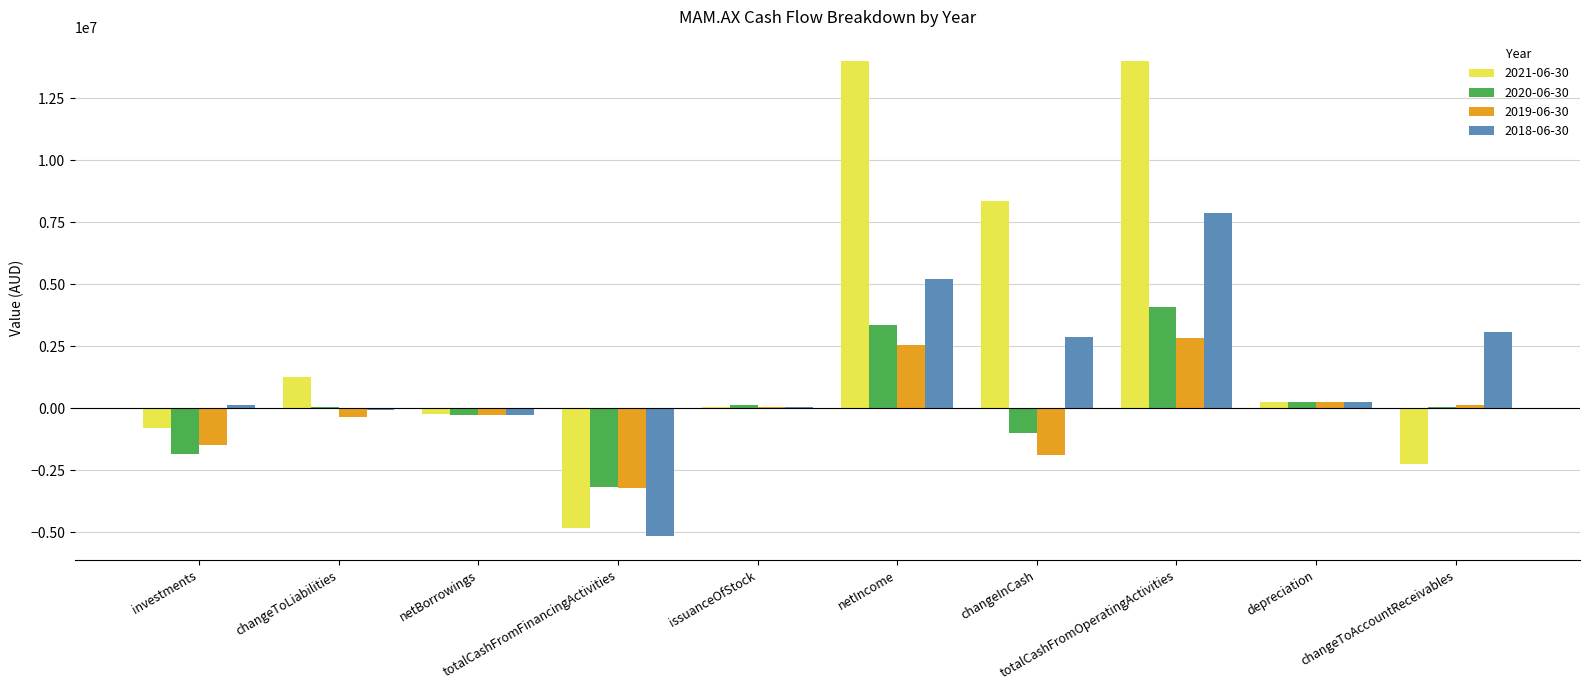

Which series has the largest total across all categories?

2021-06-30